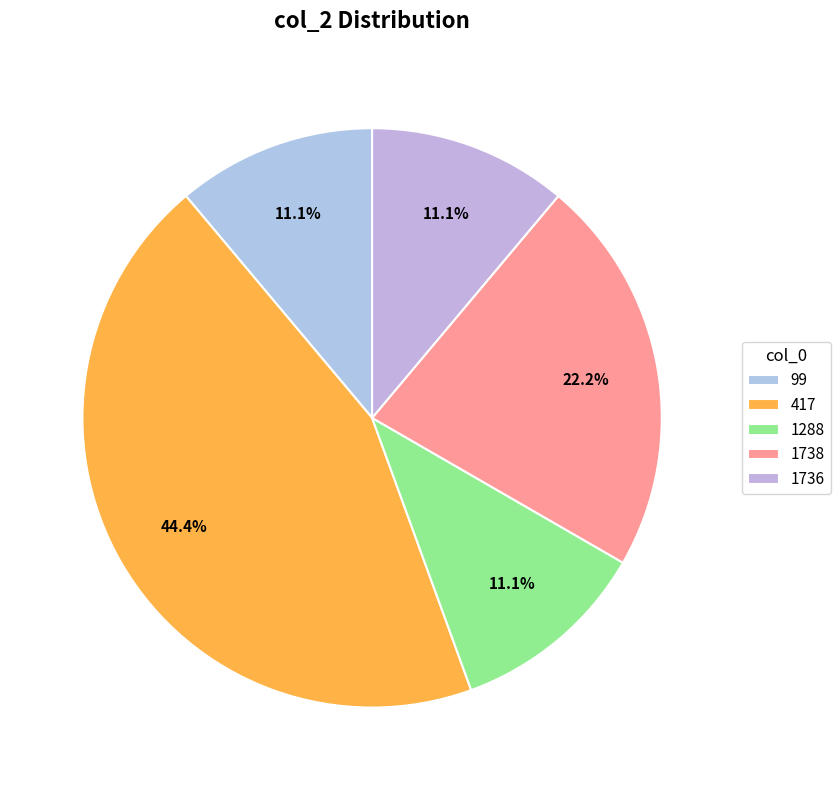

Which has a higher value, 1288 or 417?

417